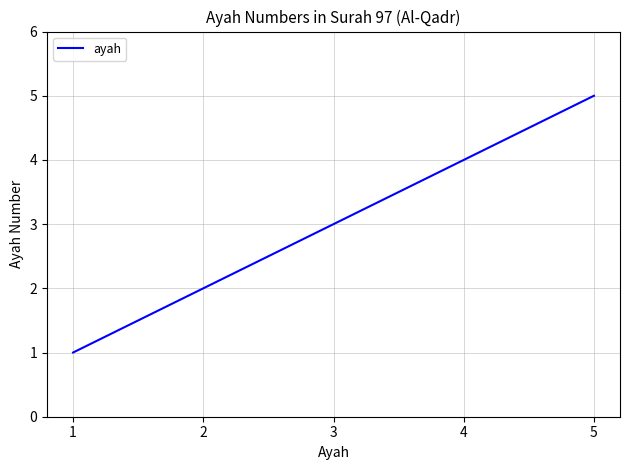

Is it true that the value at 2 is 1?

False